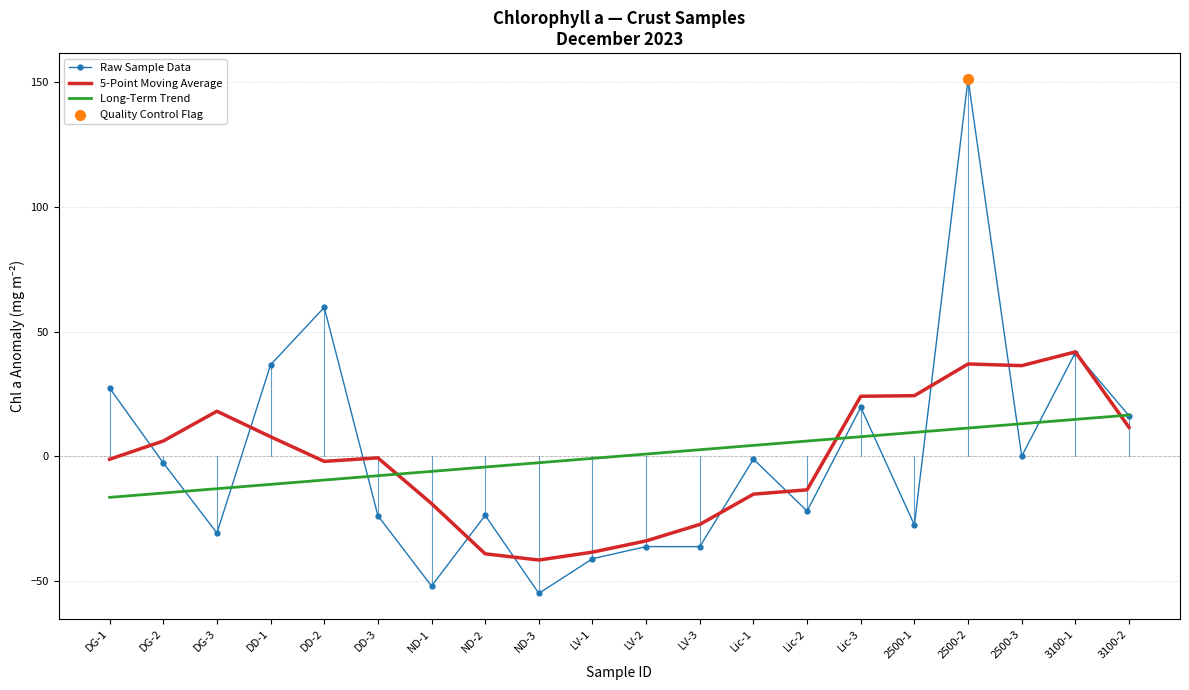

What is the spread (max minus min) of values at Lic-2?

28.1